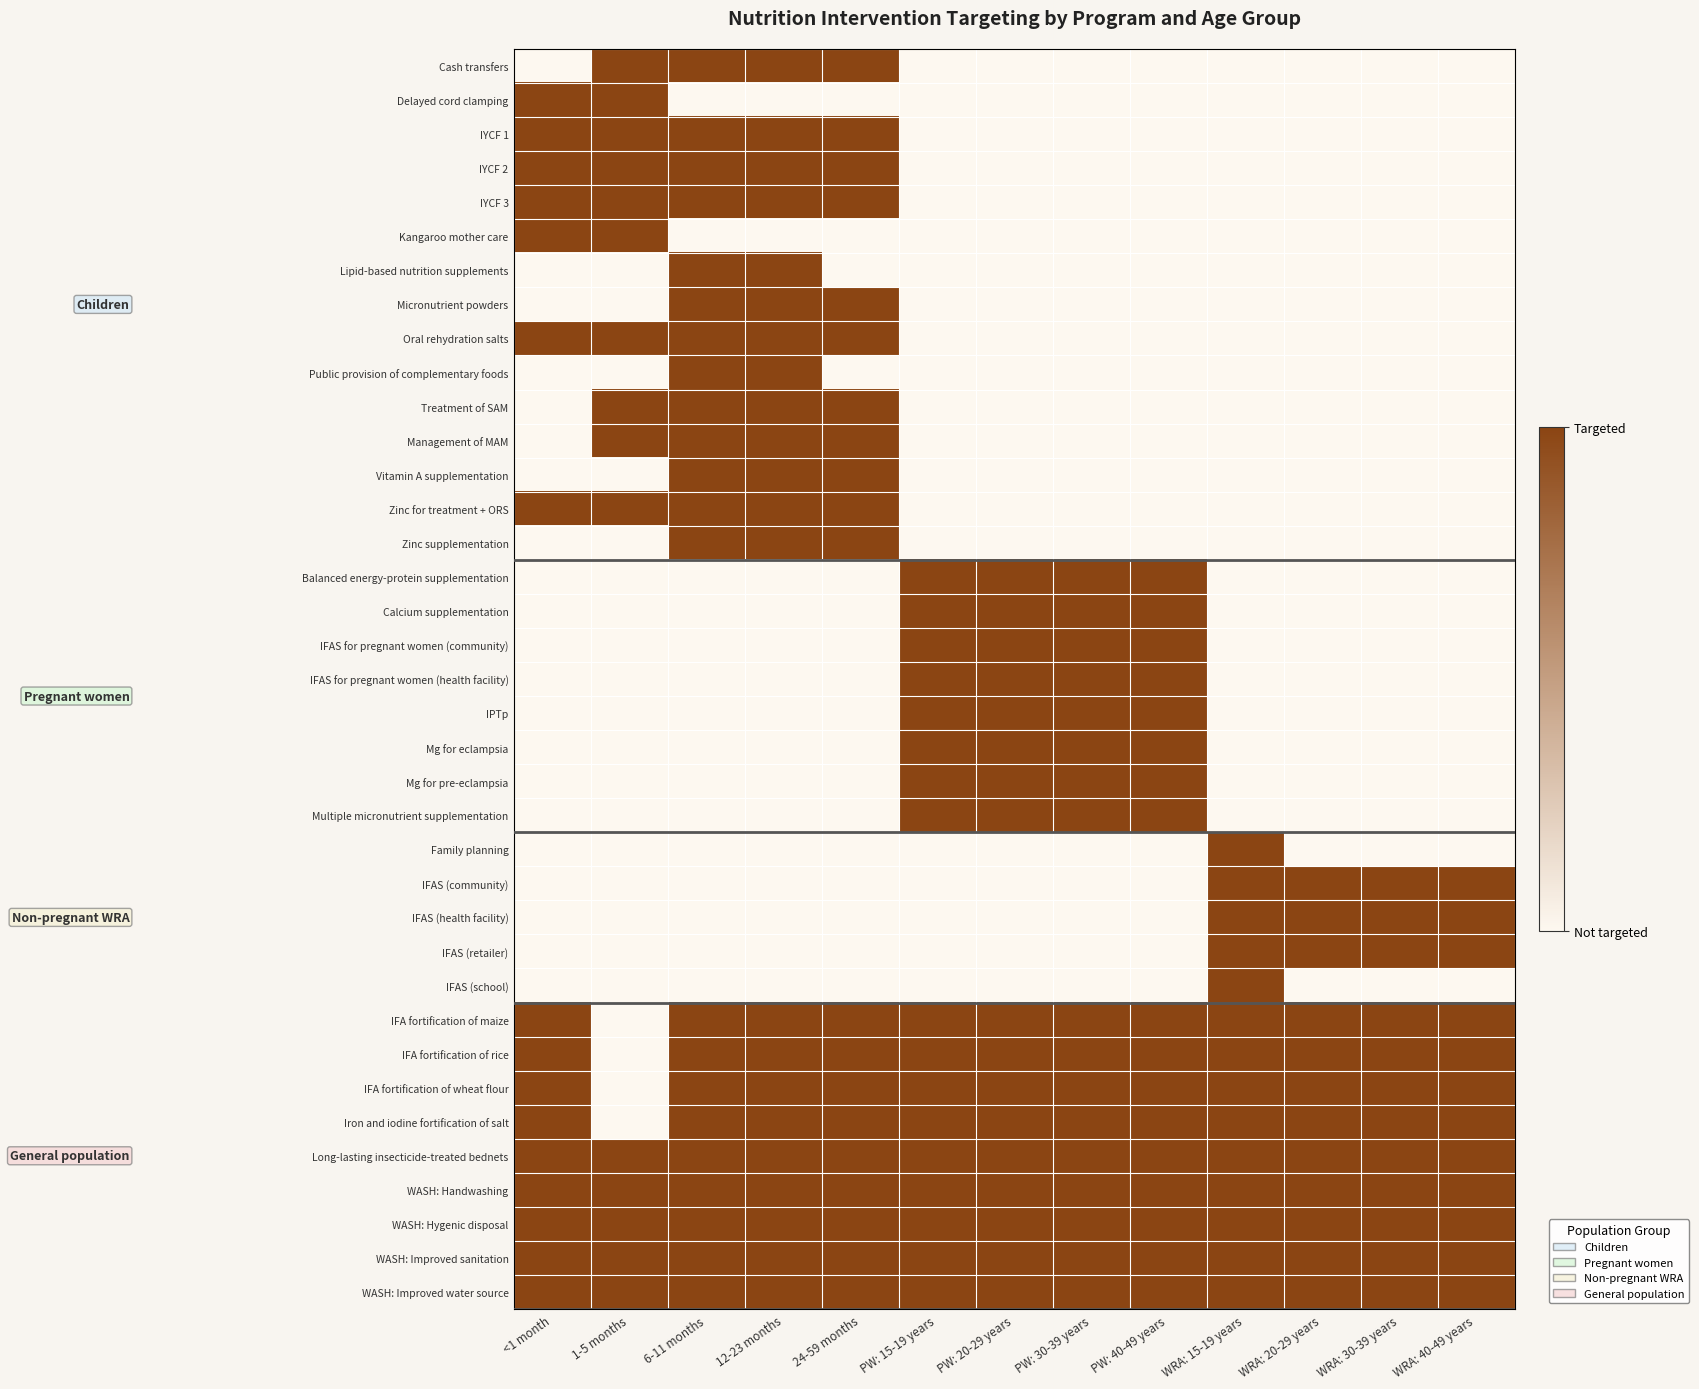

Reading left to right, extract all data points from this chart.

Cash transfers: <1 month=0	1-5 months=1	6-11 months=1	12-23 months=1	24-59 months=1	PW: 15-19 years=0	PW: 20-29 years=0	PW: 30-39 years=0	PW: 40-49 years=0	WRA: 15-19 years=0	WRA: 20-29 years=0	WRA: 30-39 years=0	WRA: 40-49 years=0
Delayed cord clamping: <1 month=1	1-5 months=1	6-11 months=0	12-23 months=0	24-59 months=0	PW: 15-19 years=0	PW: 20-29 years=0	PW: 30-39 years=0	PW: 40-49 years=0	WRA: 15-19 years=0	WRA: 20-29 years=0	WRA: 30-39 years=0	WRA: 40-49 years=0
IYCF 1: <1 month=1	1-5 months=1	6-11 months=1	12-23 months=1	24-59 months=1	PW: 15-19 years=0	PW: 20-29 years=0	PW: 30-39 years=0	PW: 40-49 years=0	WRA: 15-19 years=0	WRA: 20-29 years=0	WRA: 30-39 years=0	WRA: 40-49 years=0
IYCF 2: <1 month=1	1-5 months=1	6-11 months=1	12-23 months=1	24-59 months=1	PW: 15-19 years=0	PW: 20-29 years=0	PW: 30-39 years=0	PW: 40-49 years=0	WRA: 15-19 years=0	WRA: 20-29 years=0	WRA: 30-39 years=0	WRA: 40-49 years=0
IYCF 3: <1 month=1	1-5 months=1	6-11 months=1	12-23 months=1	24-59 months=1	PW: 15-19 years=0	PW: 20-29 years=0	PW: 30-39 years=0	PW: 40-49 years=0	WRA: 15-19 years=0	WRA: 20-29 years=0	WRA: 30-39 years=0	WRA: 40-49 years=0
Kangaroo mother care: <1 month=1	1-5 months=1	6-11 months=0	12-23 months=0	24-59 months=0	PW: 15-19 years=0	PW: 20-29 years=0	PW: 30-39 years=0	PW: 40-49 years=0	WRA: 15-19 years=0	WRA: 20-29 years=0	WRA: 30-39 years=0	WRA: 40-49 years=0
Lipid-based nutrition supplements: <1 month=0	1-5 months=0	6-11 months=1	12-23 months=1	24-59 months=0	PW: 15-19 years=0	PW: 20-29 years=0	PW: 30-39 years=0	PW: 40-49 years=0	WRA: 15-19 years=0	WRA: 20-29 years=0	WRA: 30-39 years=0	WRA: 40-49 years=0
Micronutrient powders: <1 month=0	1-5 months=0	6-11 months=1	12-23 months=1	24-59 months=1	PW: 15-19 years=0	PW: 20-29 years=0	PW: 30-39 years=0	PW: 40-49 years=0	WRA: 15-19 years=0	WRA: 20-29 years=0	WRA: 30-39 years=0	WRA: 40-49 years=0
Oral rehydration salts: <1 month=1	1-5 months=1	6-11 months=1	12-23 months=1	24-59 months=1	PW: 15-19 years=0	PW: 20-29 years=0	PW: 30-39 years=0	PW: 40-49 years=0	WRA: 15-19 years=0	WRA: 20-29 years=0	WRA: 30-39 years=0	WRA: 40-49 years=0
Public provision of complementary foods: <1 month=0	1-5 months=0	6-11 months=1	12-23 months=1	24-59 months=0	PW: 15-19 years=0	PW: 20-29 years=0	PW: 30-39 years=0	PW: 40-49 years=0	WRA: 15-19 years=0	WRA: 20-29 years=0	WRA: 30-39 years=0	WRA: 40-49 years=0
Treatment of SAM: <1 month=0	1-5 months=1	6-11 months=1	12-23 months=1	24-59 months=1	PW: 15-19 years=0	PW: 20-29 years=0	PW: 30-39 years=0	PW: 40-49 years=0	WRA: 15-19 years=0	WRA: 20-29 years=0	WRA: 30-39 years=0	WRA: 40-49 years=0
Management of MAM: <1 month=0	1-5 months=1	6-11 months=1	12-23 months=1	24-59 months=1	PW: 15-19 years=0	PW: 20-29 years=0	PW: 30-39 years=0	PW: 40-49 years=0	WRA: 15-19 years=0	WRA: 20-29 years=0	WRA: 30-39 years=0	WRA: 40-49 years=0
Vitamin A supplementation: <1 month=0	1-5 months=0	6-11 months=1	12-23 months=1	24-59 months=1	PW: 15-19 years=0	PW: 20-29 years=0	PW: 30-39 years=0	PW: 40-49 years=0	WRA: 15-19 years=0	WRA: 20-29 years=0	WRA: 30-39 years=0	WRA: 40-49 years=0
Zinc for treatment + ORS: <1 month=1	1-5 months=1	6-11 months=1	12-23 months=1	24-59 months=1	PW: 15-19 years=0	PW: 20-29 years=0	PW: 30-39 years=0	PW: 40-49 years=0	WRA: 15-19 years=0	WRA: 20-29 years=0	WRA: 30-39 years=0	WRA: 40-49 years=0
Zinc supplementation: <1 month=0	1-5 months=0	6-11 months=1	12-23 months=1	24-59 months=1	PW: 15-19 years=0	PW: 20-29 years=0	PW: 30-39 years=0	PW: 40-49 years=0	WRA: 15-19 years=0	WRA: 20-29 years=0	WRA: 30-39 years=0	WRA: 40-49 years=0
Balanced energy-protein supplementation: <1 month=0	1-5 months=0	6-11 months=0	12-23 months=0	24-59 months=0	PW: 15-19 years=1	PW: 20-29 years=1	PW: 30-39 years=1	PW: 40-49 years=1	WRA: 15-19 years=0	WRA: 20-29 years=0	WRA: 30-39 years=0	WRA: 40-49 years=0
Calcium supplementation: <1 month=0	1-5 months=0	6-11 months=0	12-23 months=0	24-59 months=0	PW: 15-19 years=1	PW: 20-29 years=1	PW: 30-39 years=1	PW: 40-49 years=1	WRA: 15-19 years=0	WRA: 20-29 years=0	WRA: 30-39 years=0	WRA: 40-49 years=0
IFAS for pregnant women (community): <1 month=0	1-5 months=0	6-11 months=0	12-23 months=0	24-59 months=0	PW: 15-19 years=1	PW: 20-29 years=1	PW: 30-39 years=1	PW: 40-49 years=1	WRA: 15-19 years=0	WRA: 20-29 years=0	WRA: 30-39 years=0	WRA: 40-49 years=0
IFAS for pregnant women (health facility): <1 month=0	1-5 months=0	6-11 months=0	12-23 months=0	24-59 months=0	PW: 15-19 years=1	PW: 20-29 years=1	PW: 30-39 years=1	PW: 40-49 years=1	WRA: 15-19 years=0	WRA: 20-29 years=0	WRA: 30-39 years=0	WRA: 40-49 years=0
IPTp: <1 month=0	1-5 months=0	6-11 months=0	12-23 months=0	24-59 months=0	PW: 15-19 years=1	PW: 20-29 years=1	PW: 30-39 years=1	PW: 40-49 years=1	WRA: 15-19 years=0	WRA: 20-29 years=0	WRA: 30-39 years=0	WRA: 40-49 years=0
Mg for eclampsia: <1 month=0	1-5 months=0	6-11 months=0	12-23 months=0	24-59 months=0	PW: 15-19 years=1	PW: 20-29 years=1	PW: 30-39 years=1	PW: 40-49 years=1	WRA: 15-19 years=0	WRA: 20-29 years=0	WRA: 30-39 years=0	WRA: 40-49 years=0
Mg for pre-eclampsia: <1 month=0	1-5 months=0	6-11 months=0	12-23 months=0	24-59 months=0	PW: 15-19 years=1	PW: 20-29 years=1	PW: 30-39 years=1	PW: 40-49 years=1	WRA: 15-19 years=0	WRA: 20-29 years=0	WRA: 30-39 years=0	WRA: 40-49 years=0
Multiple micronutrient supplementation: <1 month=0	1-5 months=0	6-11 months=0	12-23 months=0	24-59 months=0	PW: 15-19 years=1	PW: 20-29 years=1	PW: 30-39 years=1	PW: 40-49 years=1	WRA: 15-19 years=0	WRA: 20-29 years=0	WRA: 30-39 years=0	WRA: 40-49 years=0
Family planning: <1 month=0	1-5 months=0	6-11 months=0	12-23 months=0	24-59 months=0	PW: 15-19 years=0	PW: 20-29 years=0	PW: 30-39 years=0	PW: 40-49 years=0	WRA: 15-19 years=1	WRA: 20-29 years=0	WRA: 30-39 years=0	WRA: 40-49 years=0
IFAS (community): <1 month=0	1-5 months=0	6-11 months=0	12-23 months=0	24-59 months=0	PW: 15-19 years=0	PW: 20-29 years=0	PW: 30-39 years=0	PW: 40-49 years=0	WRA: 15-19 years=1	WRA: 20-29 years=1	WRA: 30-39 years=1	WRA: 40-49 years=1
IFAS (health facility): <1 month=0	1-5 months=0	6-11 months=0	12-23 months=0	24-59 months=0	PW: 15-19 years=0	PW: 20-29 years=0	PW: 30-39 years=0	PW: 40-49 years=0	WRA: 15-19 years=1	WRA: 20-29 years=1	WRA: 30-39 years=1	WRA: 40-49 years=1
IFAS (retailer): <1 month=0	1-5 months=0	6-11 months=0	12-23 months=0	24-59 months=0	PW: 15-19 years=0	PW: 20-29 years=0	PW: 30-39 years=0	PW: 40-49 years=0	WRA: 15-19 years=1	WRA: 20-29 years=1	WRA: 30-39 years=1	WRA: 40-49 years=1
IFAS (school): <1 month=0	1-5 months=0	6-11 months=0	12-23 months=0	24-59 months=0	PW: 15-19 years=0	PW: 20-29 years=0	PW: 30-39 years=0	PW: 40-49 years=0	WRA: 15-19 years=1	WRA: 20-29 years=0	WRA: 30-39 years=0	WRA: 40-49 years=0
IFA fortification of maize: <1 month=1	1-5 months=0	6-11 months=1	12-23 months=1	24-59 months=1	PW: 15-19 years=1	PW: 20-29 years=1	PW: 30-39 years=1	PW: 40-49 years=1	WRA: 15-19 years=1	WRA: 20-29 years=1	WRA: 30-39 years=1	WRA: 40-49 years=1
IFA fortification of rice: <1 month=1	1-5 months=0	6-11 months=1	12-23 months=1	24-59 months=1	PW: 15-19 years=1	PW: 20-29 years=1	PW: 30-39 years=1	PW: 40-49 years=1	WRA: 15-19 years=1	WRA: 20-29 years=1	WRA: 30-39 years=1	WRA: 40-49 years=1
IFA fortification of wheat flour: <1 month=1	1-5 months=0	6-11 months=1	12-23 months=1	24-59 months=1	PW: 15-19 years=1	PW: 20-29 years=1	PW: 30-39 years=1	PW: 40-49 years=1	WRA: 15-19 years=1	WRA: 20-29 years=1	WRA: 30-39 years=1	WRA: 40-49 years=1
Iron and iodine fortification of salt: <1 month=1	1-5 months=0	6-11 months=1	12-23 months=1	24-59 months=1	PW: 15-19 years=1	PW: 20-29 years=1	PW: 30-39 years=1	PW: 40-49 years=1	WRA: 15-19 years=1	WRA: 20-29 years=1	WRA: 30-39 years=1	WRA: 40-49 years=1
Long-lasting insecticide-treated bednets: <1 month=1	1-5 months=1	6-11 months=1	12-23 months=1	24-59 months=1	PW: 15-19 years=1	PW: 20-29 years=1	PW: 30-39 years=1	PW: 40-49 years=1	WRA: 15-19 years=1	WRA: 20-29 years=1	WRA: 30-39 years=1	WRA: 40-49 years=1
WASH: Handwashing: <1 month=1	1-5 months=1	6-11 months=1	12-23 months=1	24-59 months=1	PW: 15-19 years=1	PW: 20-29 years=1	PW: 30-39 years=1	PW: 40-49 years=1	WRA: 15-19 years=1	WRA: 20-29 years=1	WRA: 30-39 years=1	WRA: 40-49 years=1
WASH: Hygenic disposal: <1 month=1	1-5 months=1	6-11 months=1	12-23 months=1	24-59 months=1	PW: 15-19 years=1	PW: 20-29 years=1	PW: 30-39 years=1	PW: 40-49 years=1	WRA: 15-19 years=1	WRA: 20-29 years=1	WRA: 30-39 years=1	WRA: 40-49 years=1
WASH: Improved sanitation: <1 month=1	1-5 months=1	6-11 months=1	12-23 months=1	24-59 months=1	PW: 15-19 years=1	PW: 20-29 years=1	PW: 30-39 years=1	PW: 40-49 years=1	WRA: 15-19 years=1	WRA: 20-29 years=1	WRA: 30-39 years=1	WRA: 40-49 years=1
WASH: Improved water source: <1 month=1	1-5 months=1	6-11 months=1	12-23 months=1	24-59 months=1	PW: 15-19 years=1	PW: 20-29 years=1	PW: 30-39 years=1	PW: 40-49 years=1	WRA: 15-19 years=1	WRA: 20-29 years=1	WRA: 30-39 years=1	WRA: 40-49 years=1